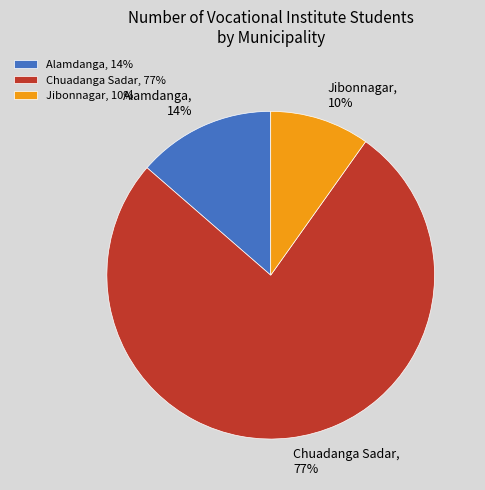

The Jibonnagar slice represents 3% of the pie. True or false?

False